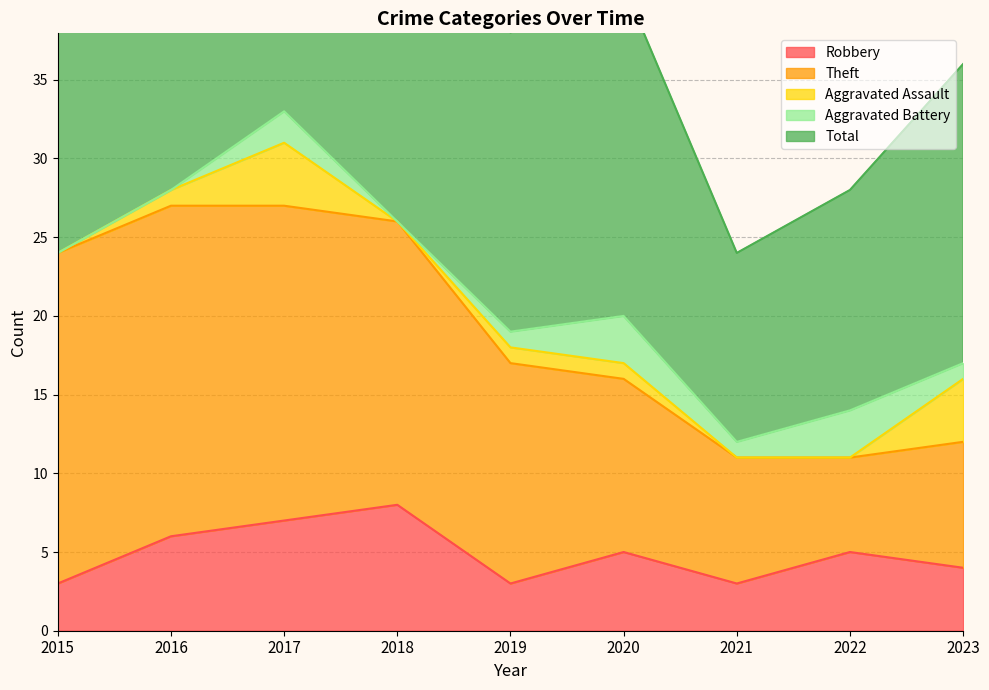

Reading left to right, transcribe all the data shown in this chart.

Robbery: 2015=3	2016=6	2017=7	2018=8	2019=3	2020=5	2021=3	2022=5	2023=4
Theft: 2015=21	2016=21	2017=20	2018=18	2019=14	2020=11	2021=8	2022=6	2023=8
Aggravated Assault: 2015=0	2016=1	2017=4	2018=0	2019=1	2020=1	2021=0	2022=0	2023=4
Aggravated Battery: 2015=0	2016=0	2017=2	2018=0	2019=1	2020=3	2021=1	2022=3	2023=1
Total: 2015=24	2016=28	2017=33	2018=26	2019=19	2020=21	2021=12	2022=14	2023=19